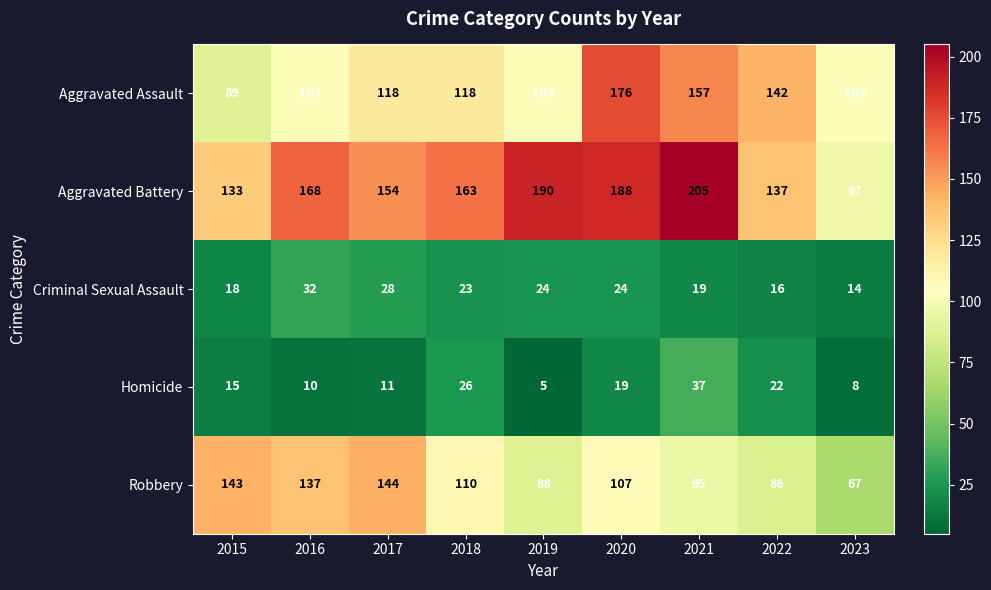

Which series has the largest total across all categories?

Aggravated Battery